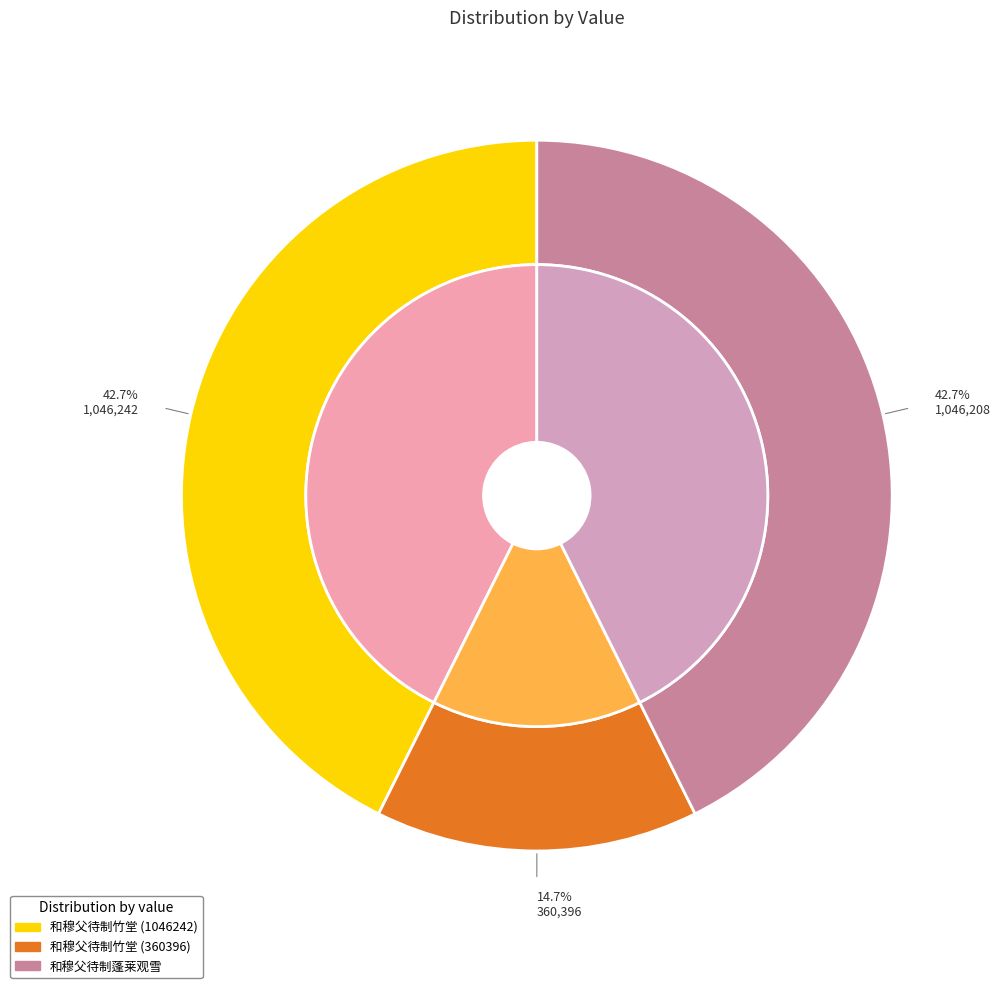

What is the change in value from 和穆父待制竹堂 (1046242) to 和穆父待制蓬莱观雪?

-34